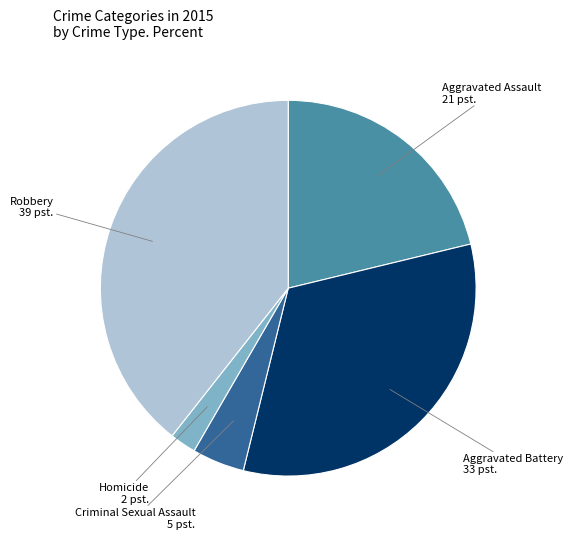

Is there a majority slice in this chart?

No